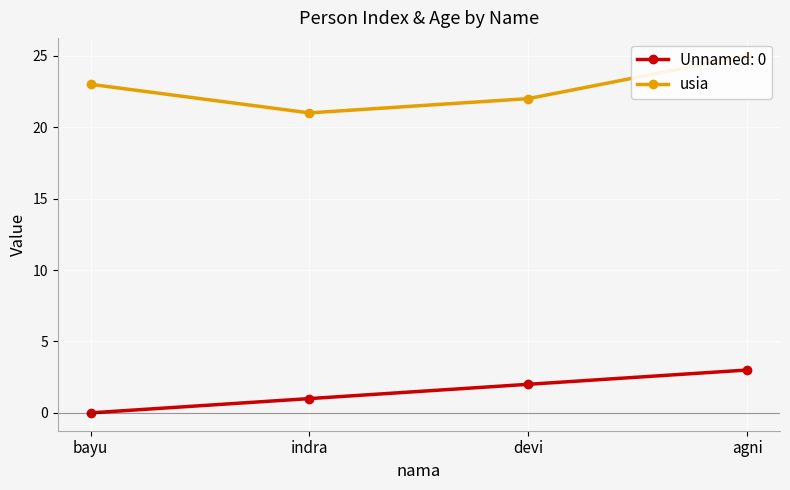

Between bayu and devi, which is larger?

bayu